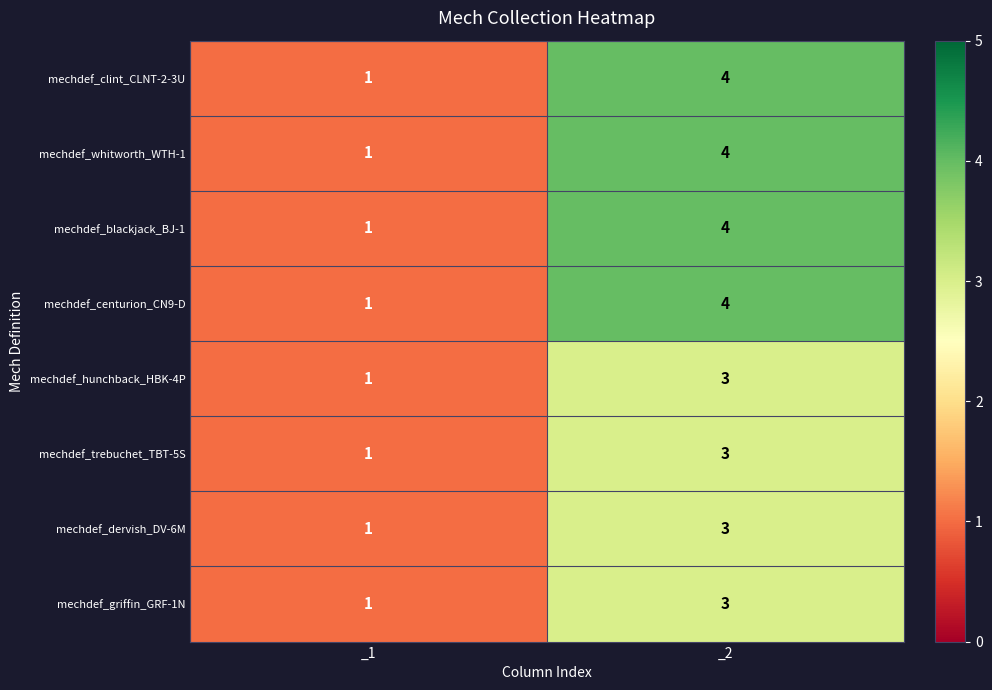

At which category is the sum across all series the highest?

_2